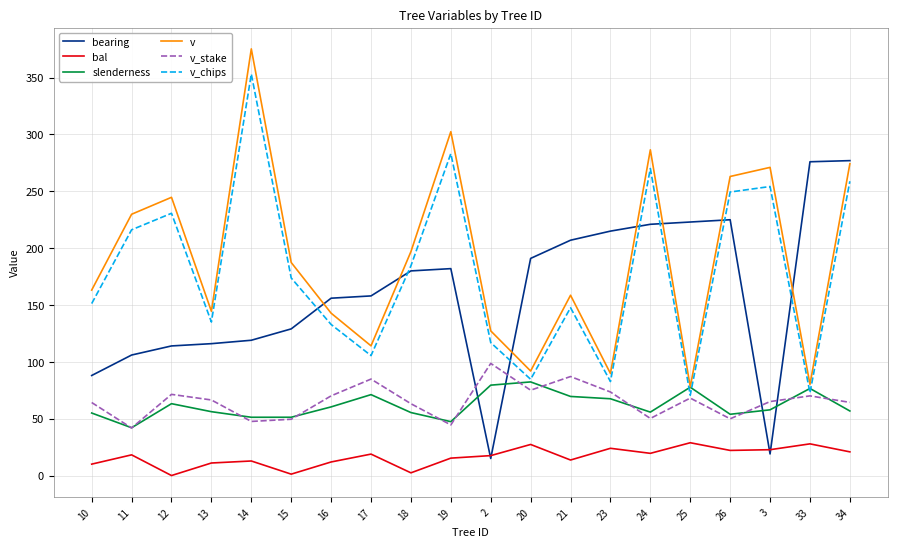

How many interior local valleys does the v_stake series have?

6